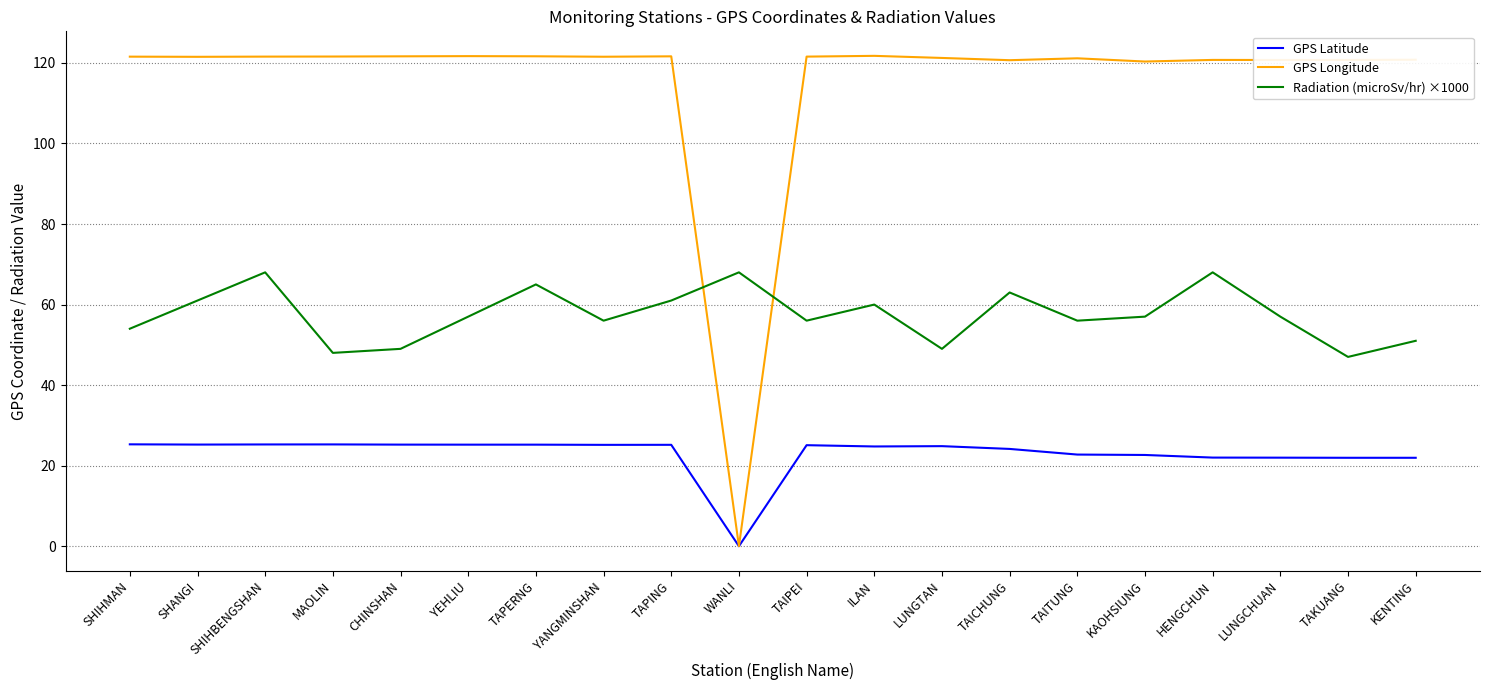

The GPS Latitude series shows 21.9 at TAKUANG. True or false?

True